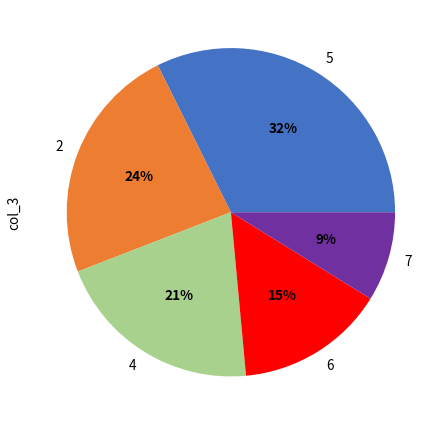

To the nearest percent, what is the combined percentage of 5 and 7?

41%